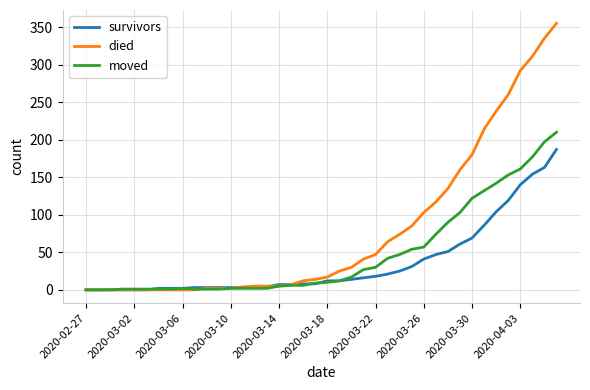

Which series has the largest total across all categories?

died